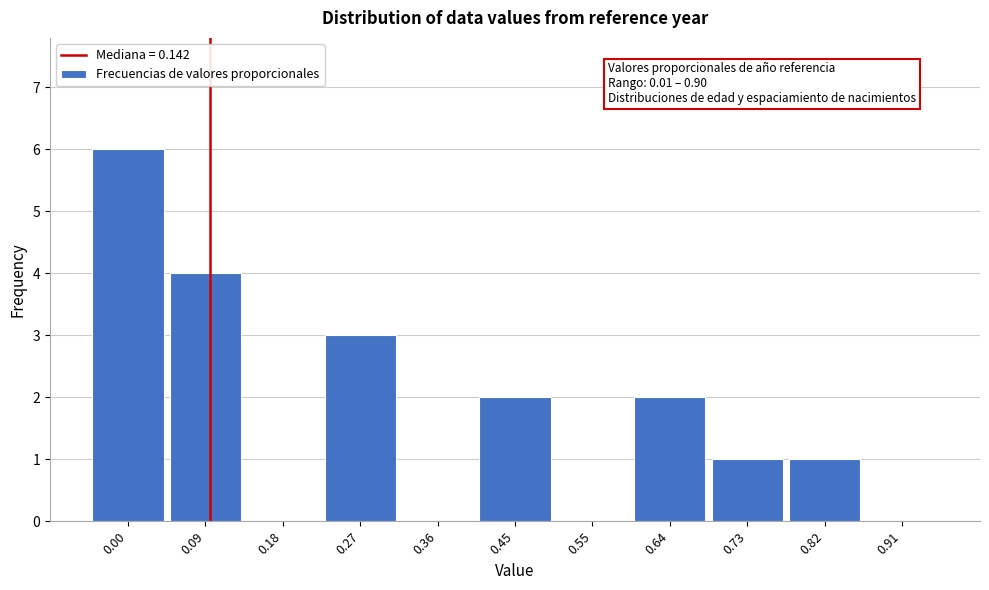

Reading right to left, list all the values displayed in this chart.

0.91=0	0.82=1	0.73=1	0.64=2	0.55=0	0.45=2	0.36=0	0.27=3	0.18=0	0.09=4	0.00=6